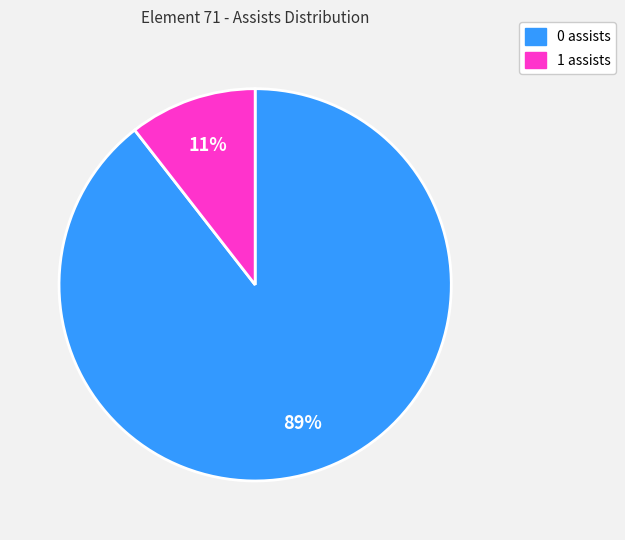

What percentage is the 1 assists slice, to the nearest percent?

11%